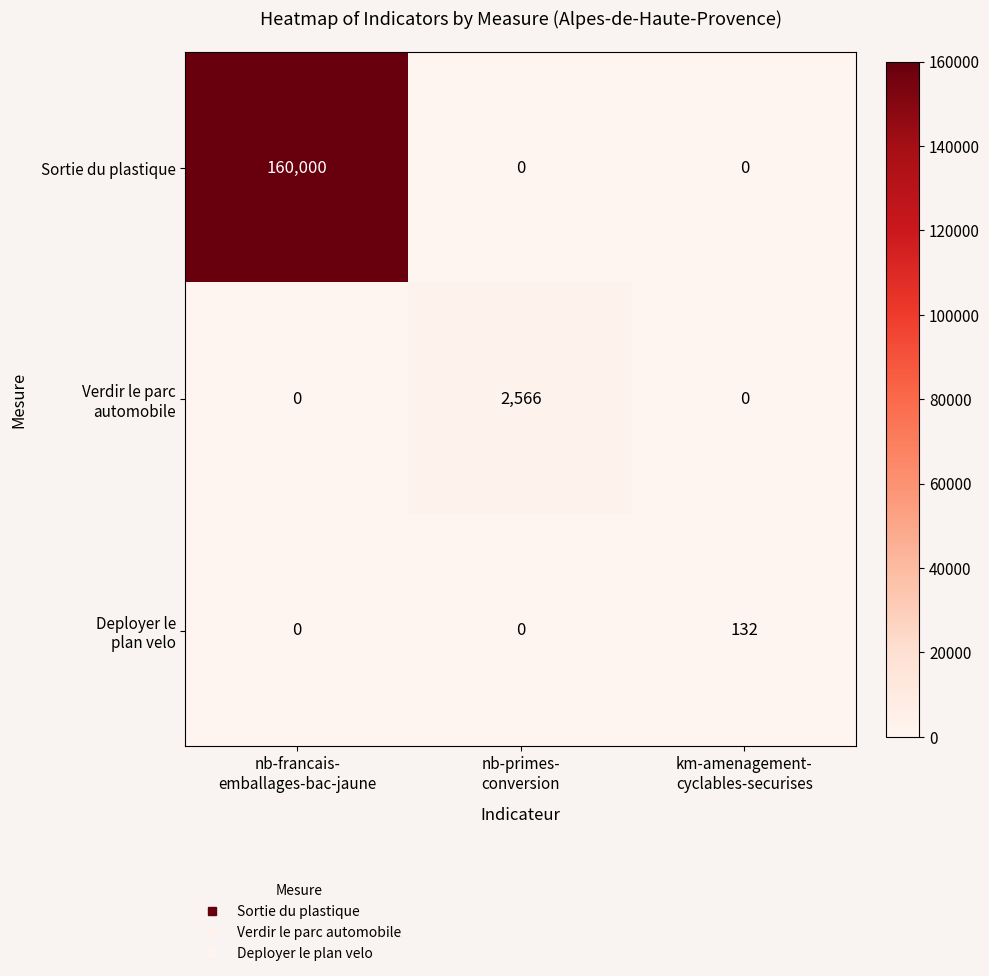

What is the sum of all Sortie du plastique values?

160000